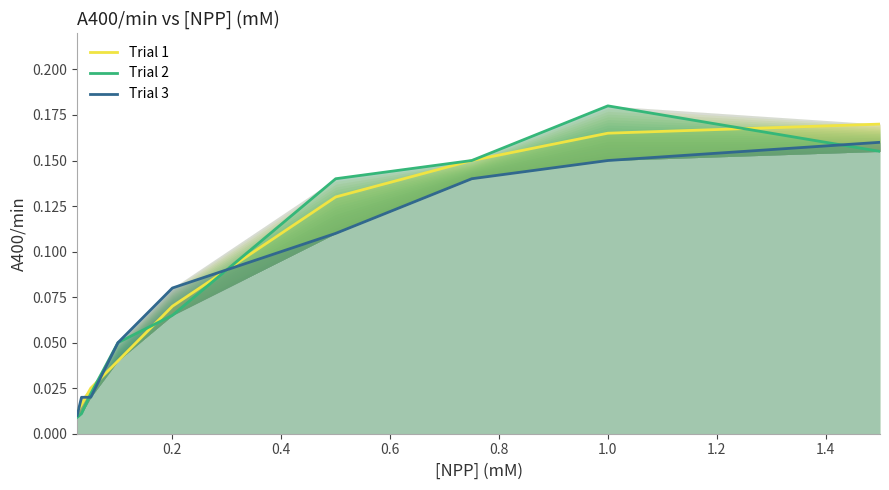

True or false: Trial 1 has a value of 0.1 at 1.0.

False